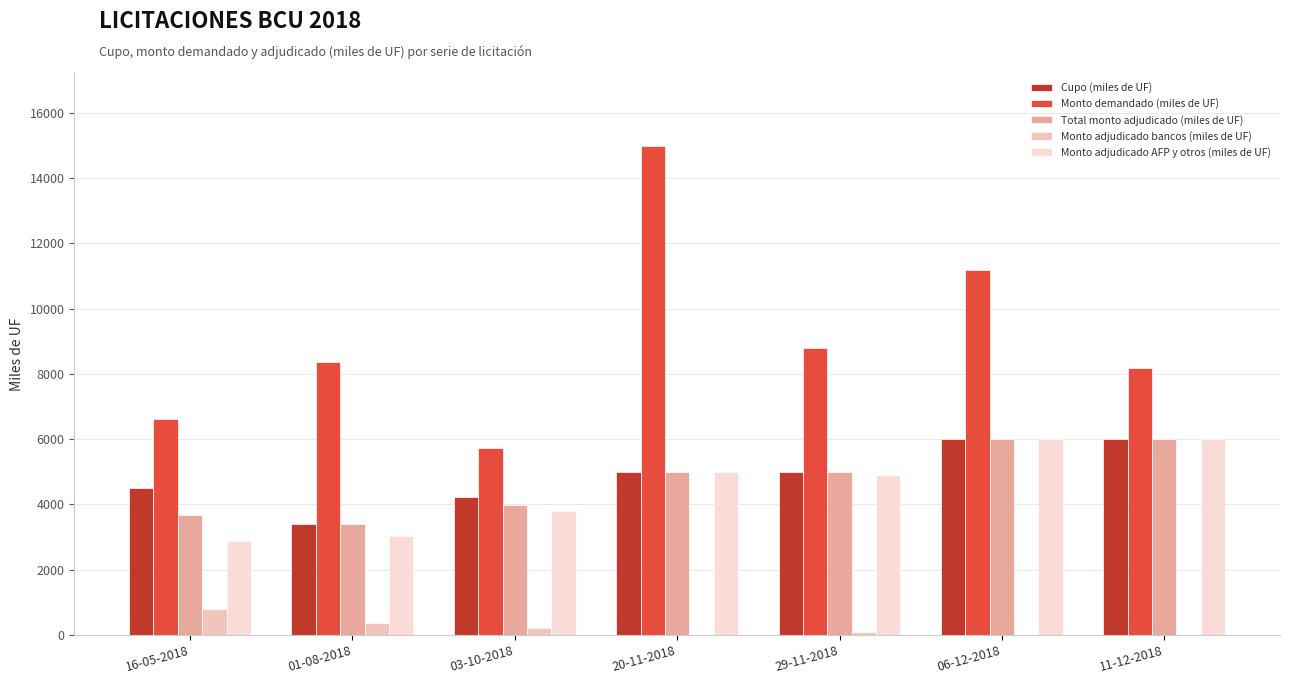

Count the number of data series in this chart.

5